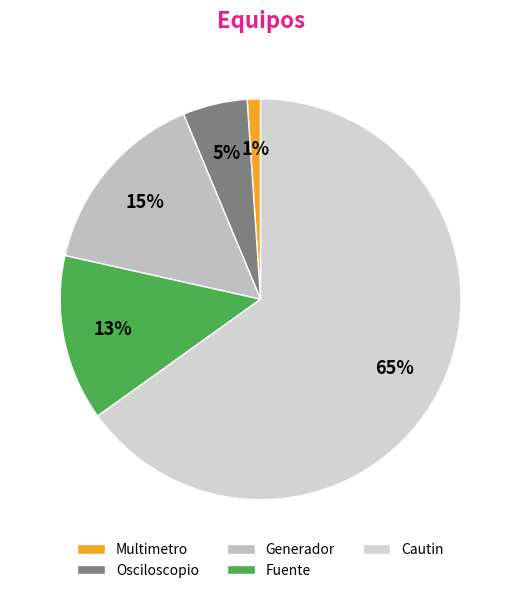

The Cautin slice represents 79% of the pie. True or false?

False